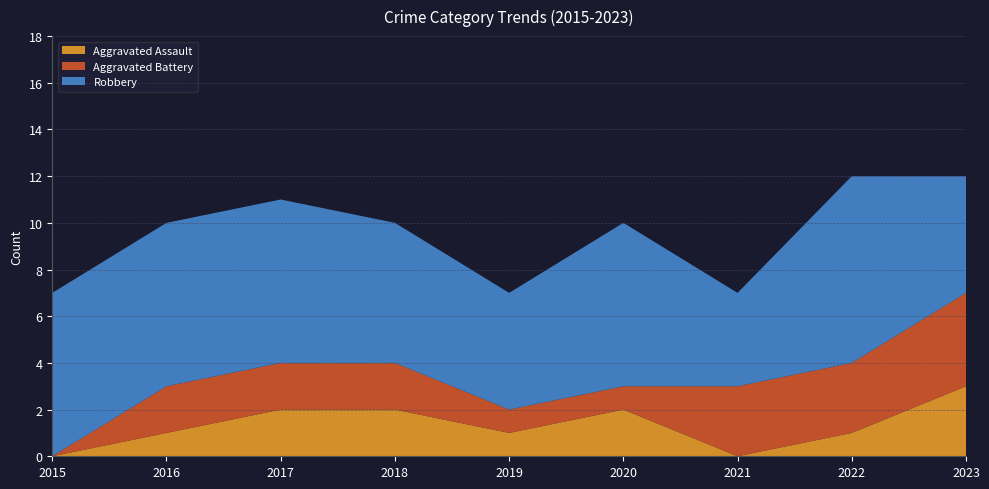

Reading right to left, what are all the values shown in this chart?

Aggravated Assault: 2023=3	2022=1	2021=0	2020=2	2019=1	2018=2	2017=2	2016=1	2015=0
Aggravated Battery: 2023=4	2022=3	2021=3	2020=1	2019=1	2018=2	2017=2	2016=2	2015=0
Robbery: 2023=5	2022=8	2021=4	2020=7	2019=5	2018=6	2017=7	2016=7	2015=7